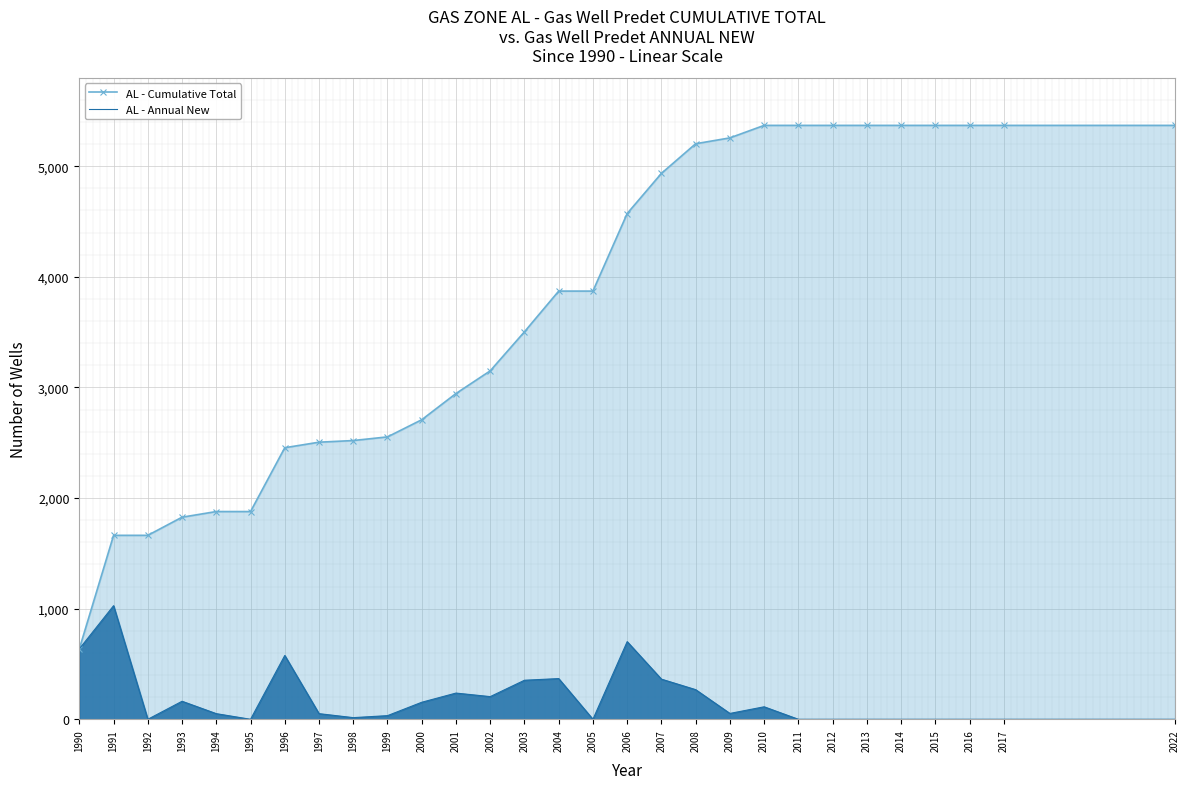

What is the difference between the AL - Annual New values at 1993 and 2014?

163